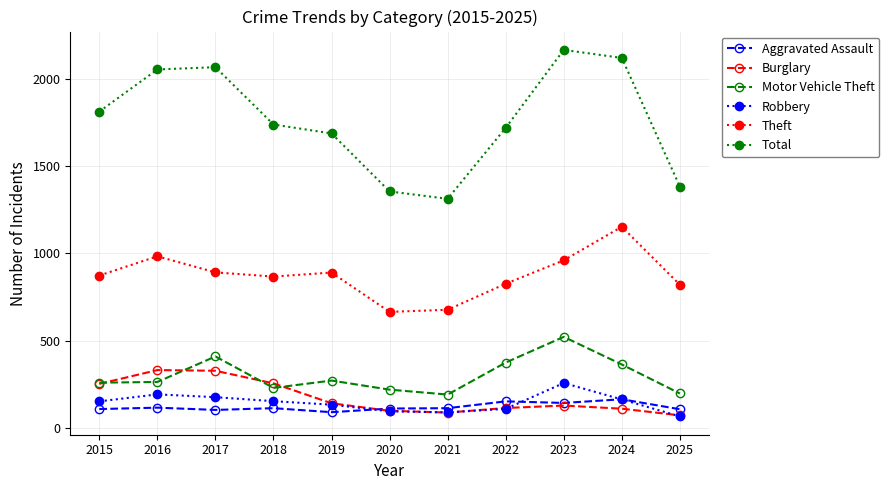

Which series has the widest spread of values?

Total